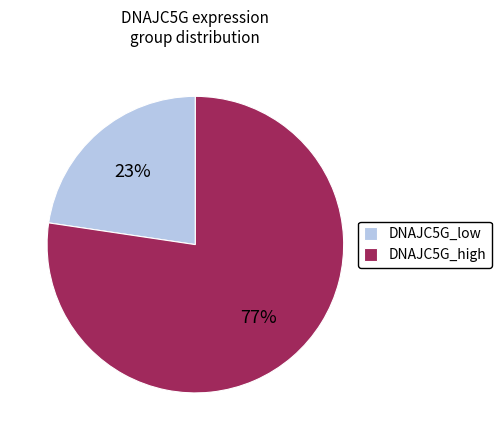

True or false: DNAJC5G_low accounts for 23% of the total.

True